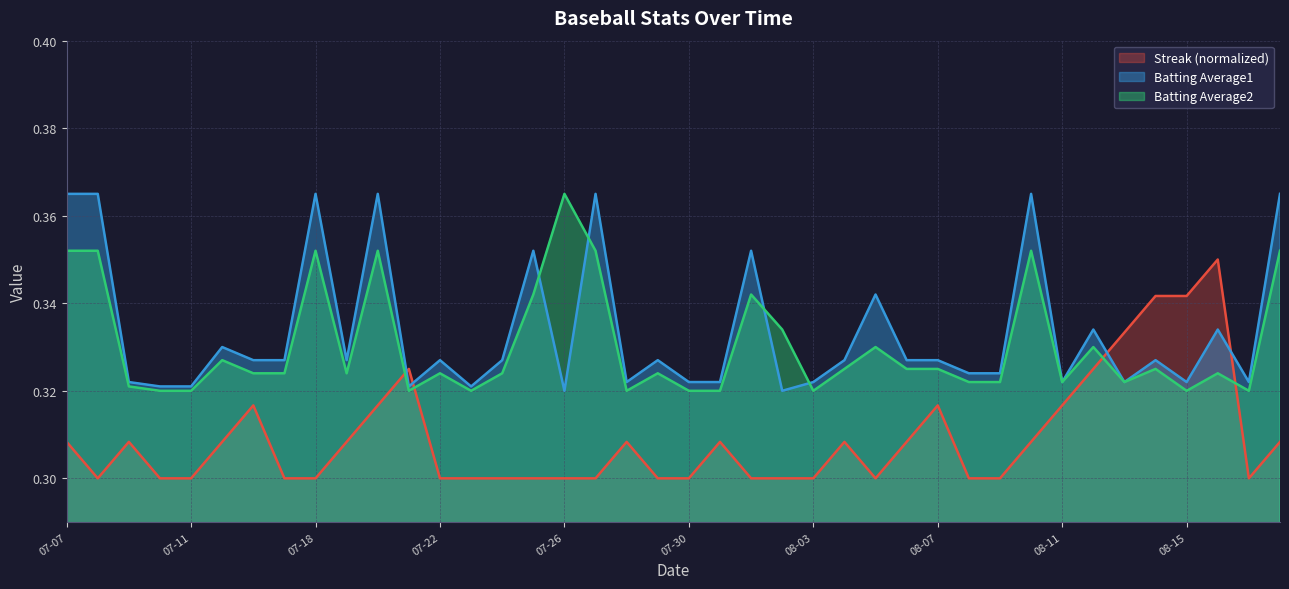

Does the chart display data point markers on the line(s)?

No